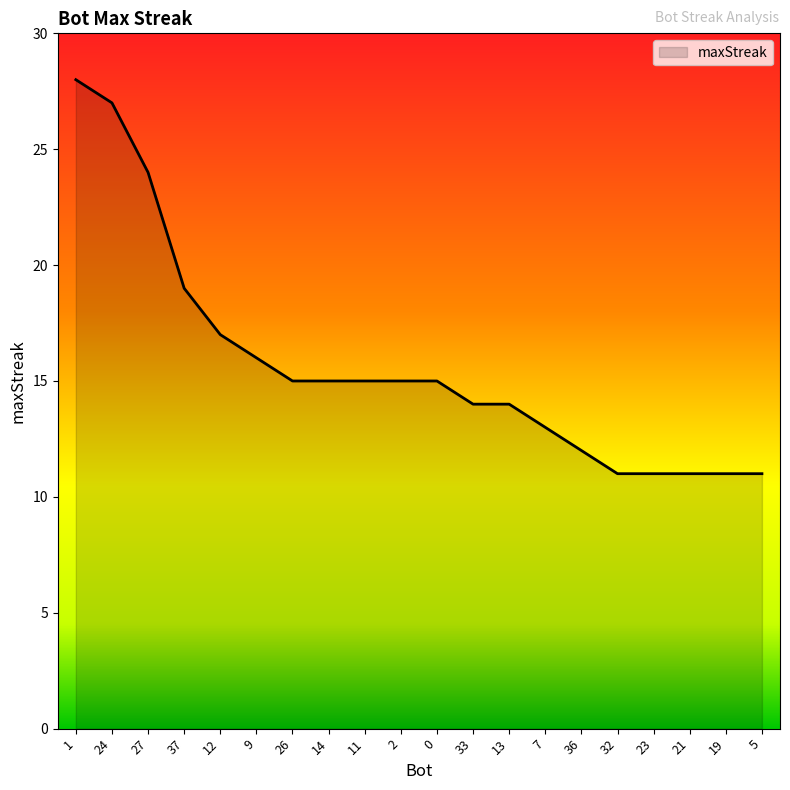

What is the smallest value displayed?

11